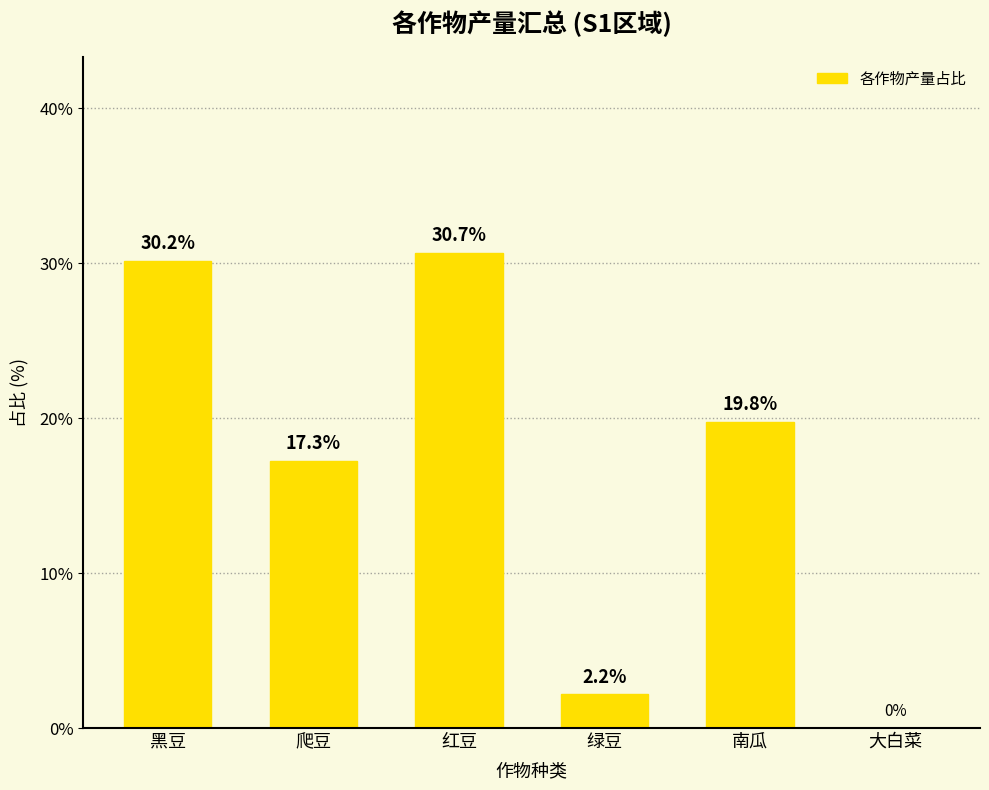

Reading left to right, list all the values displayed in this chart.

30.2	17.3	30.7	2.2	19.8	0.0